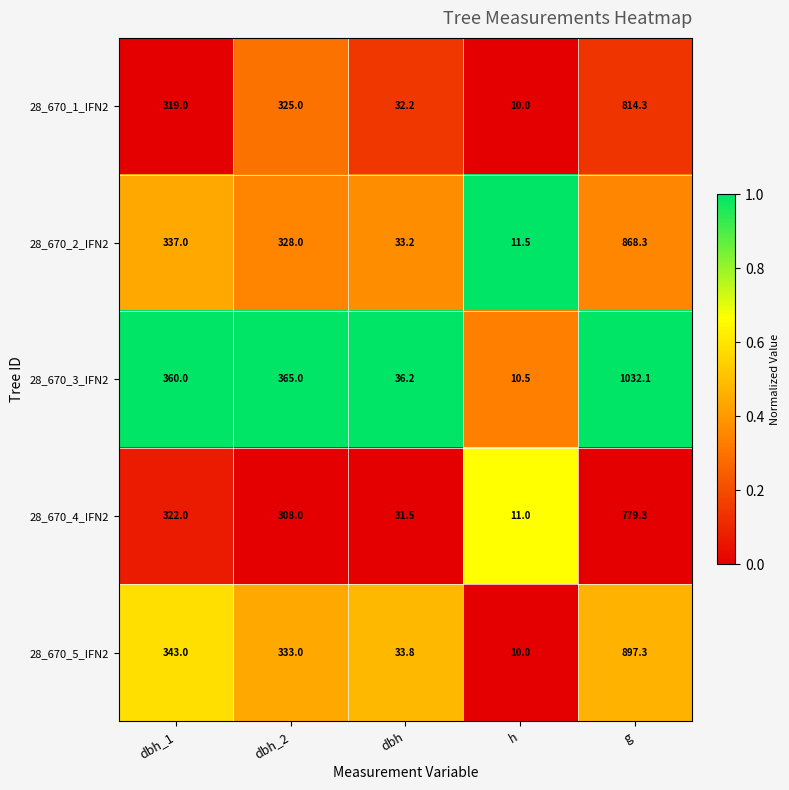

List the series in order of their peak value, highest first.

28_670_3_IFN2, 28_670_5_IFN2, 28_670_2_IFN2, 28_670_1_IFN2, 28_670_4_IFN2